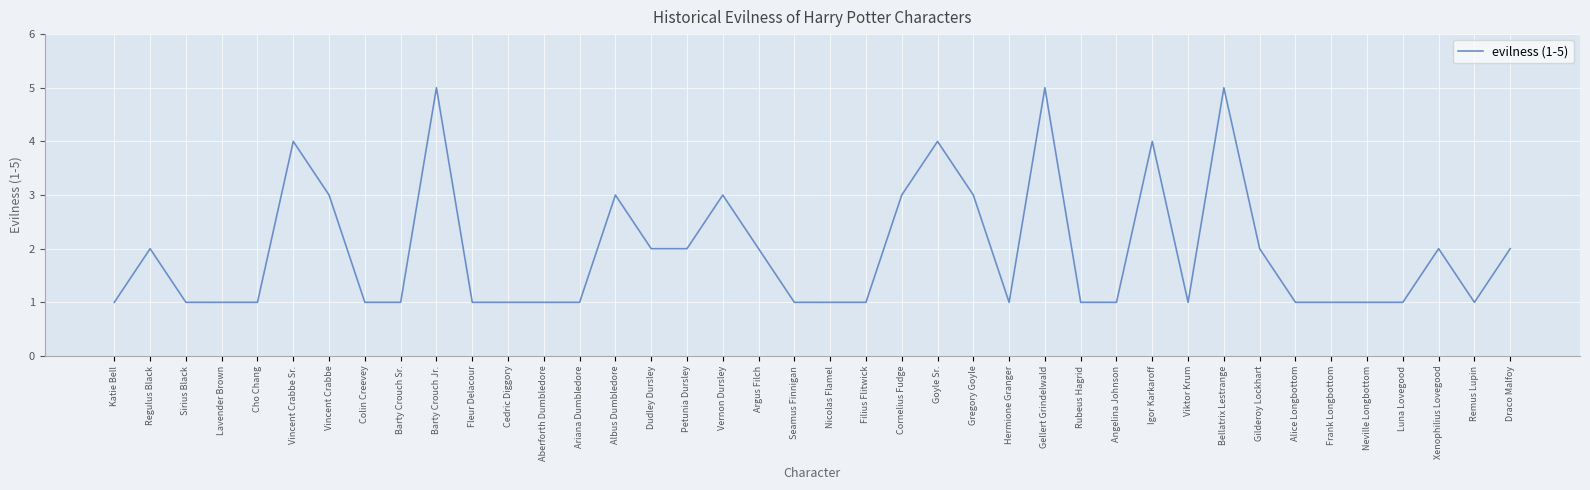

What is the ratio of the value at Angelina Johnson to the value at Hermione Granger?

1.0